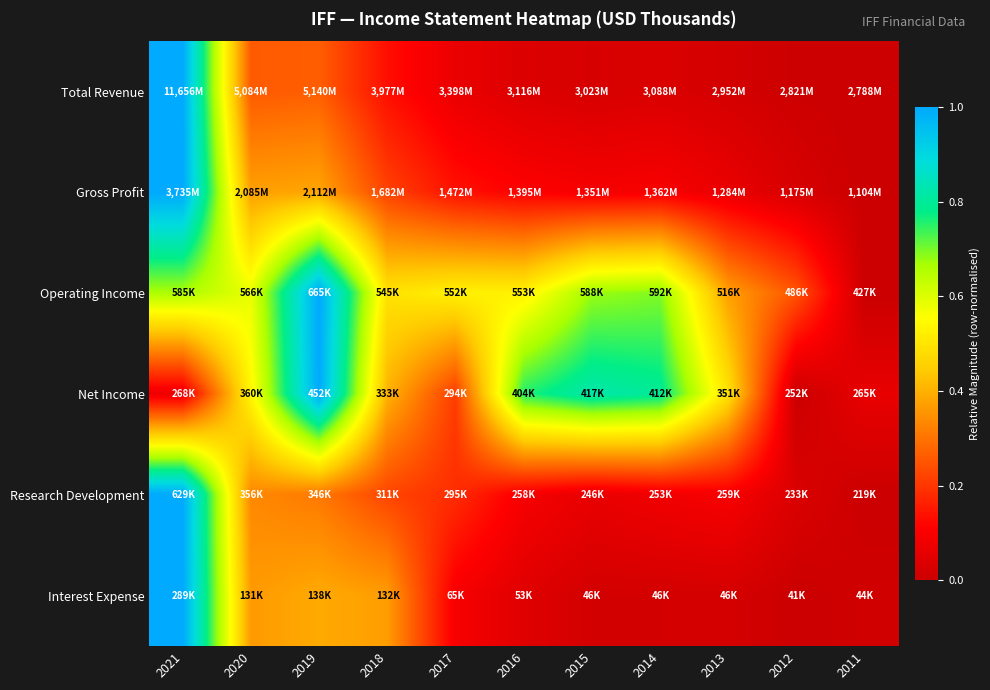

Rank the series by their maximum value, from highest to lowest.

Total Revenue, Gross Profit, Operating Income, Net Income, Research Development, Interest Expense